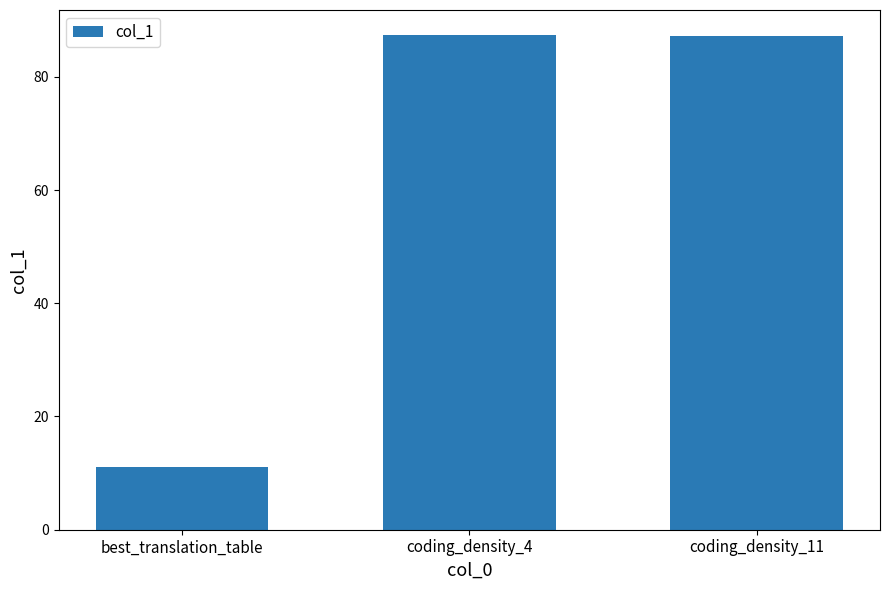

What is the change in value from best_translation_table to coding_density_11?

+76.2